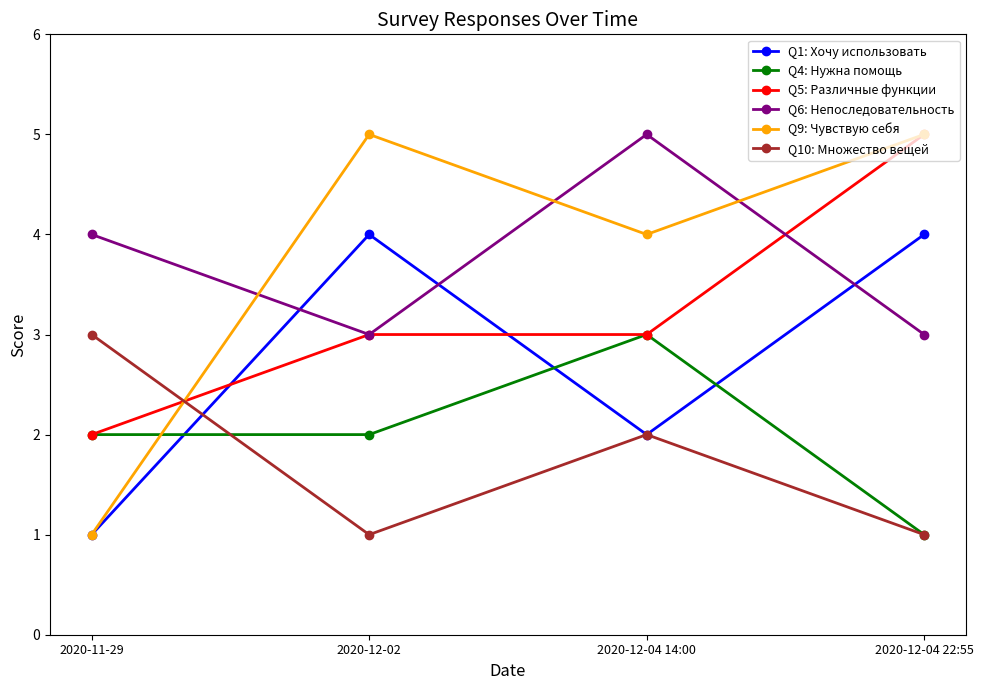

What is the label of the 3rd point from the right?

2020-12-02